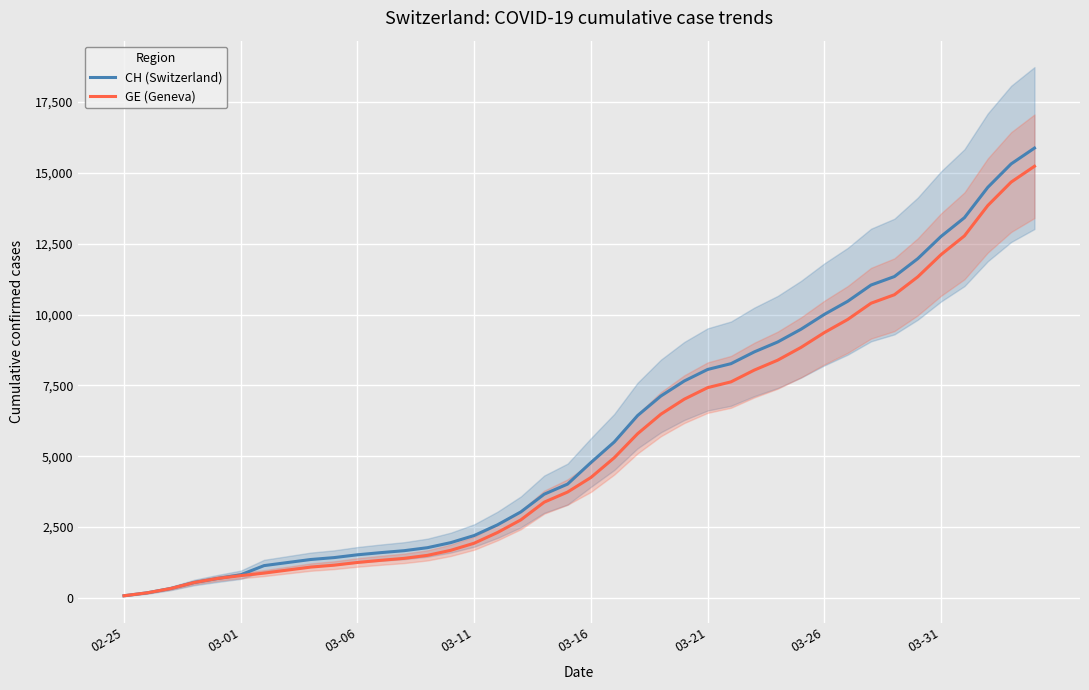

What is the maximum value for GE (Geneva)?

15233